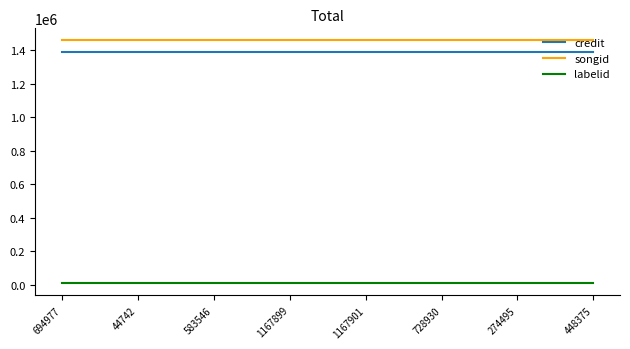

What is the maximum value for labelid?

9086